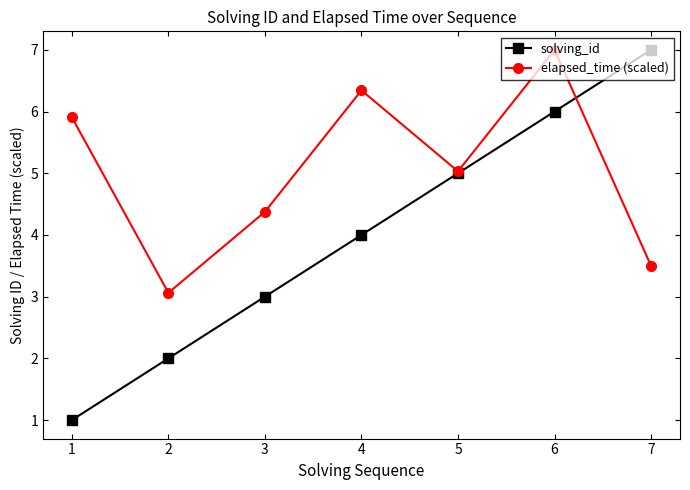

Where is solving_id nearest to the value 4?

4